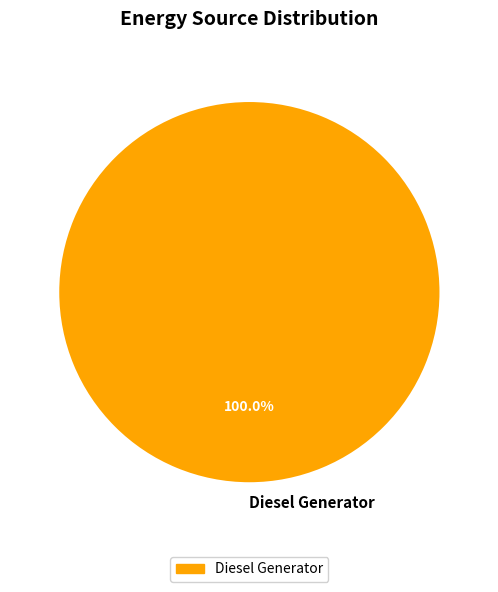

Which category accounts for the majority?

Diesel Generator